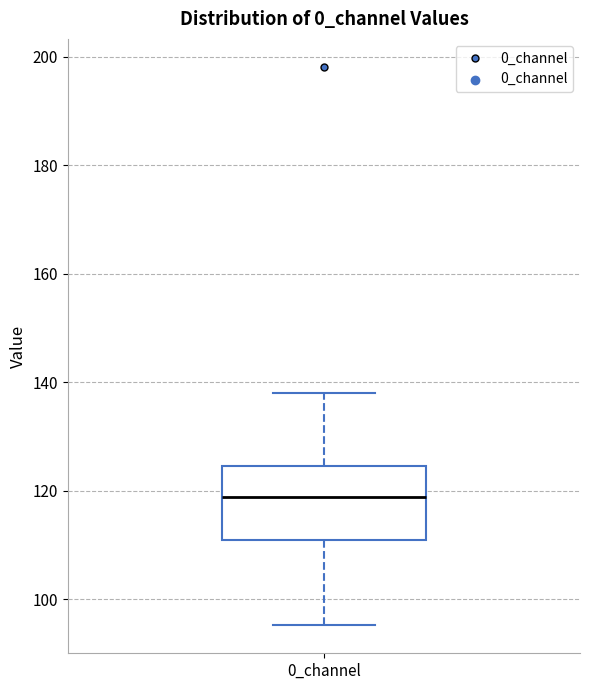

Where is the lower edge of the box for 0_channel on the y-axis? The values are not printed on the chart, so give them approximately, as read against the axis.

110